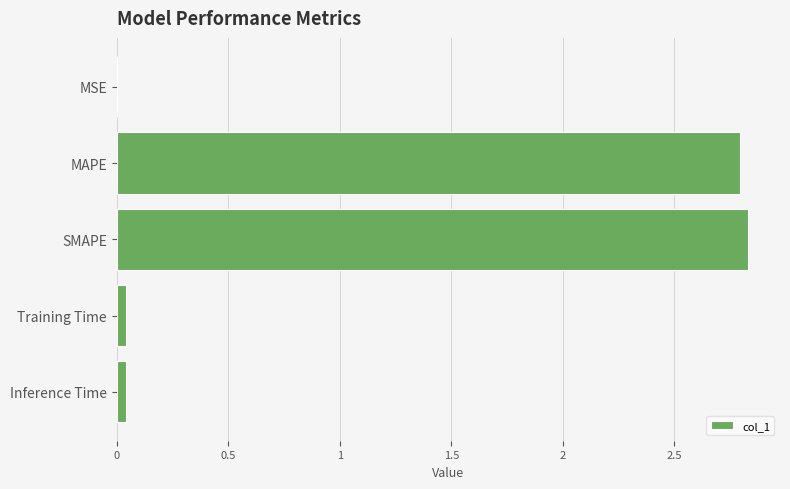

The chart shows a value of 2.8 at SMAPE. True or false?

True